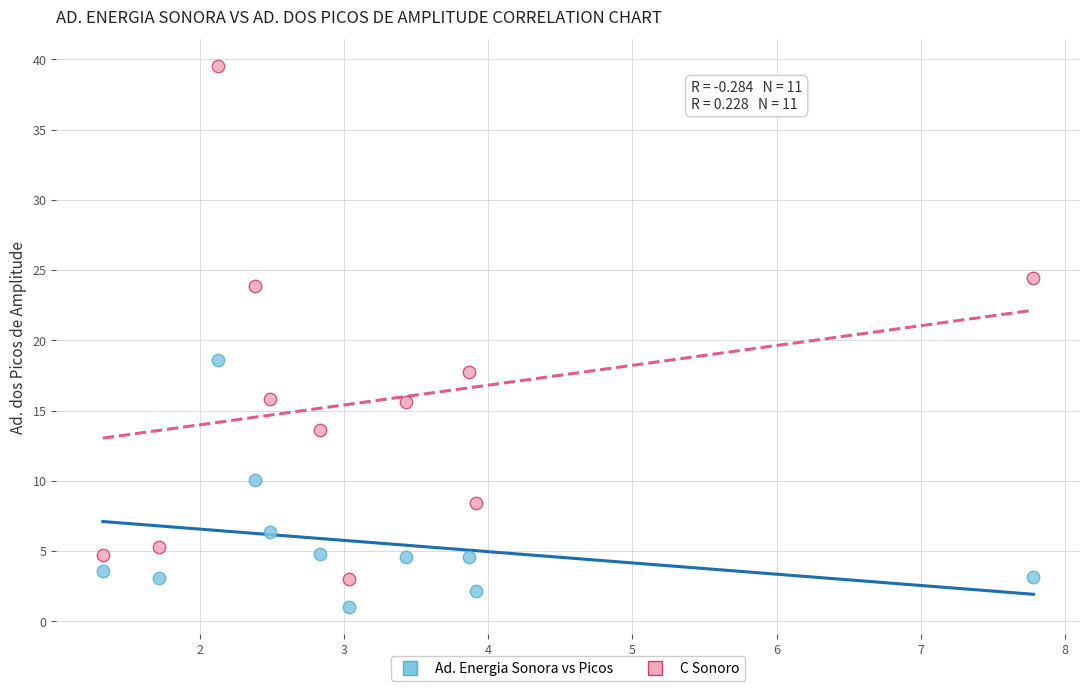

What are all the series names shown in the legend?

Ad. Energia Sonora vs Picos, C Sonoro